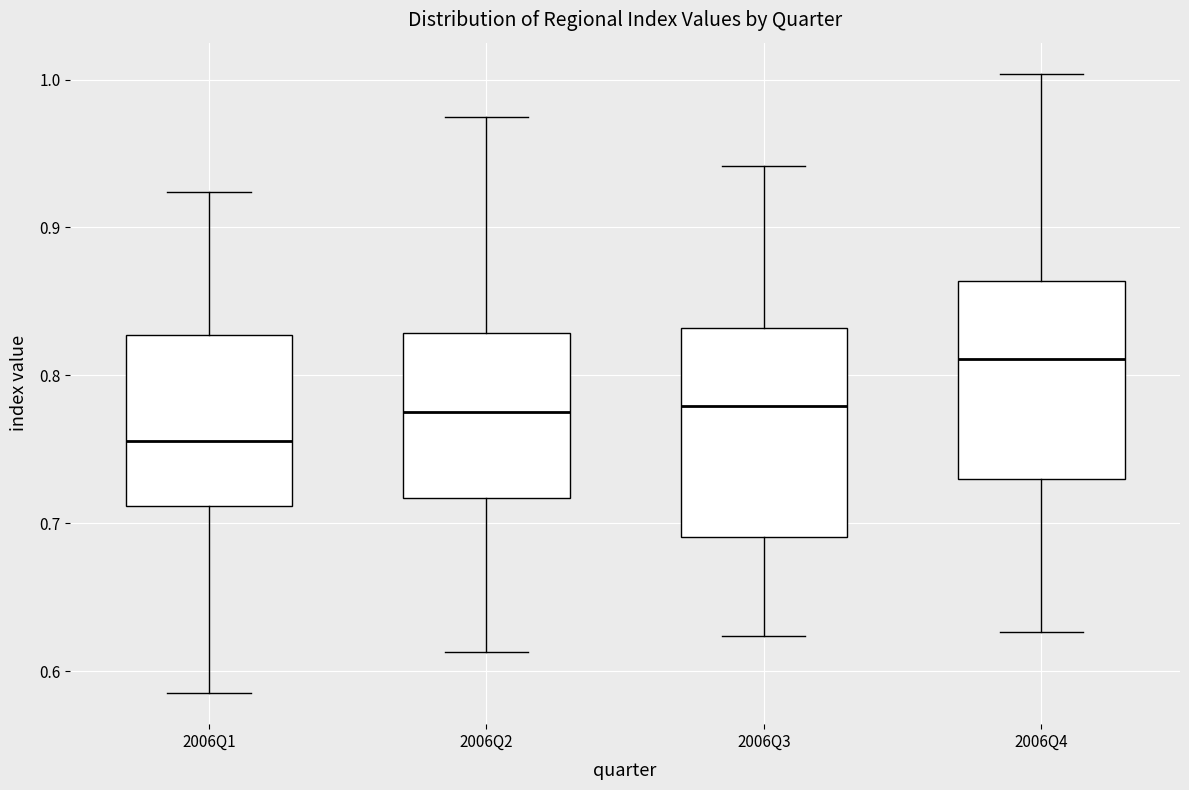

Which box has the highest median line?

2006Q4